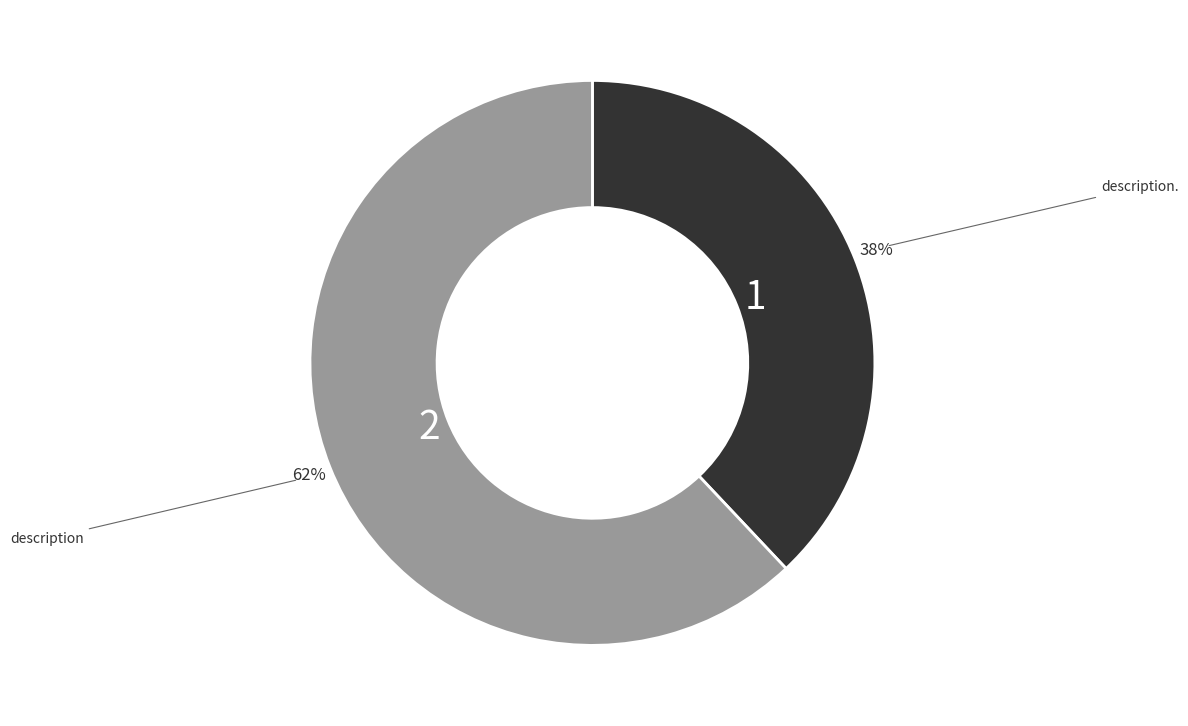

Is there a majority slice in this chart?

Yes